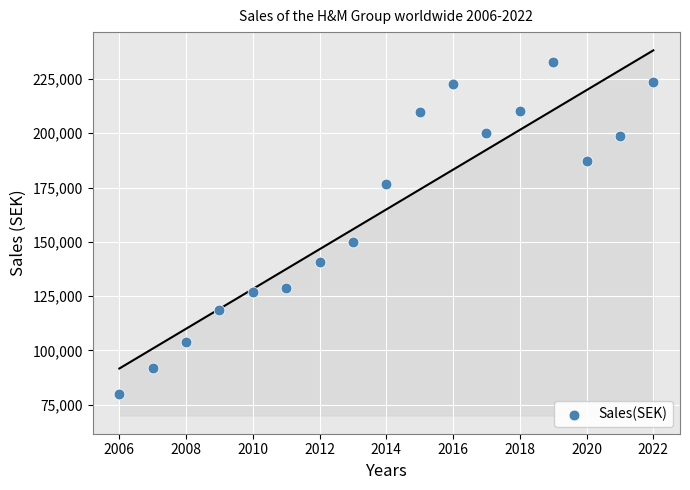

What is the range of Y values (max minus min)?

152674